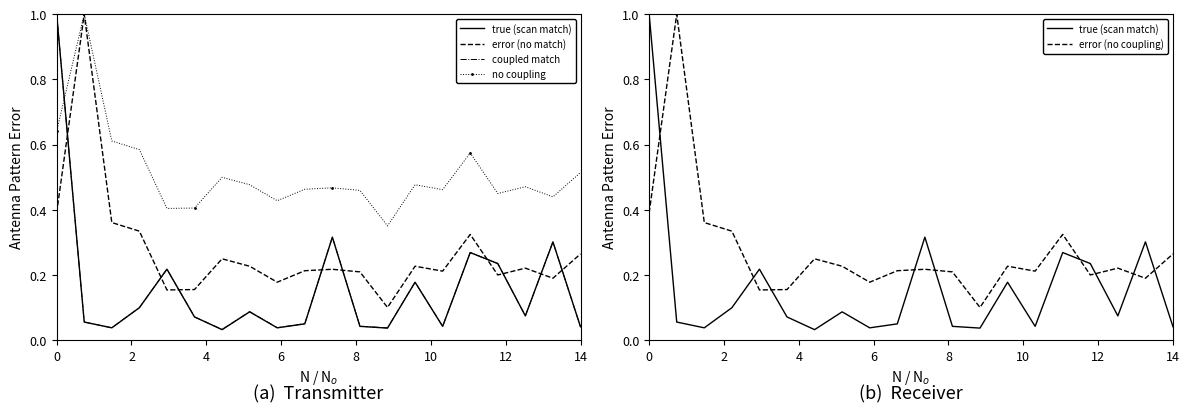

Does the chart have visible grid lines?

No